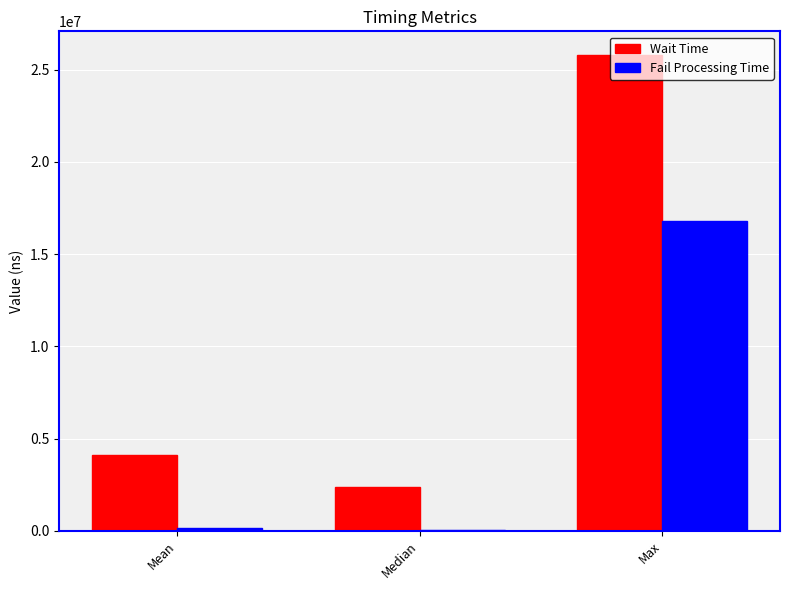

Between Median and Max, which series saw the biggest shift?

Wait Time